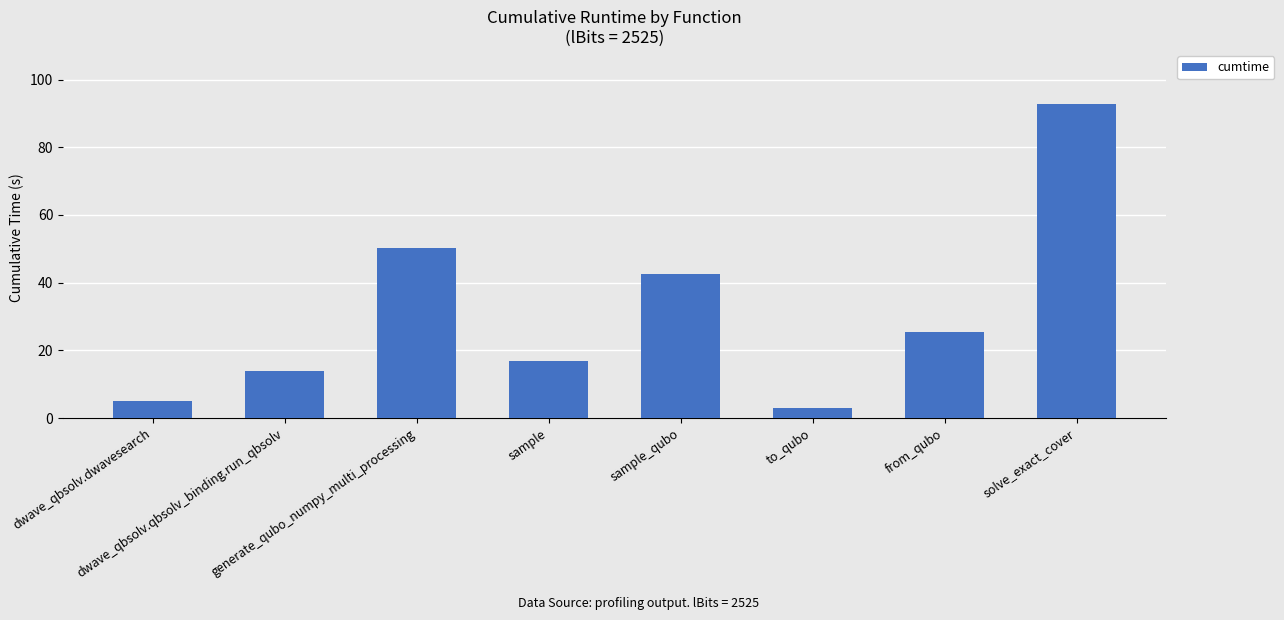

Reading left to right, extract all data points from this chart.

dwave_qbsolv.dwavesearch=5.0	dwave_qbsolv.qbsolv_binding.run_qbsolv=14.0	generate_qubo_numpy_multi_processing=50.4	sample=16.8	sample_qubo=42.5	to_qubo=2.9	from_qubo=25.5	solve_exact_cover=92.9